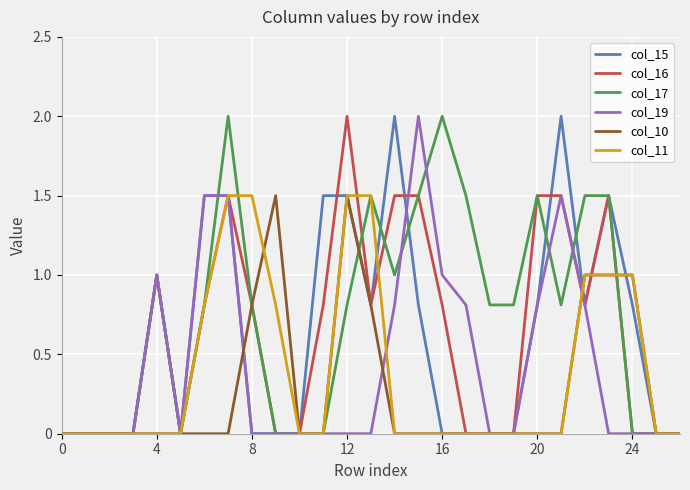

What are all the series names shown in the legend?

col_15, col_16, col_17, col_19, col_10, col_11